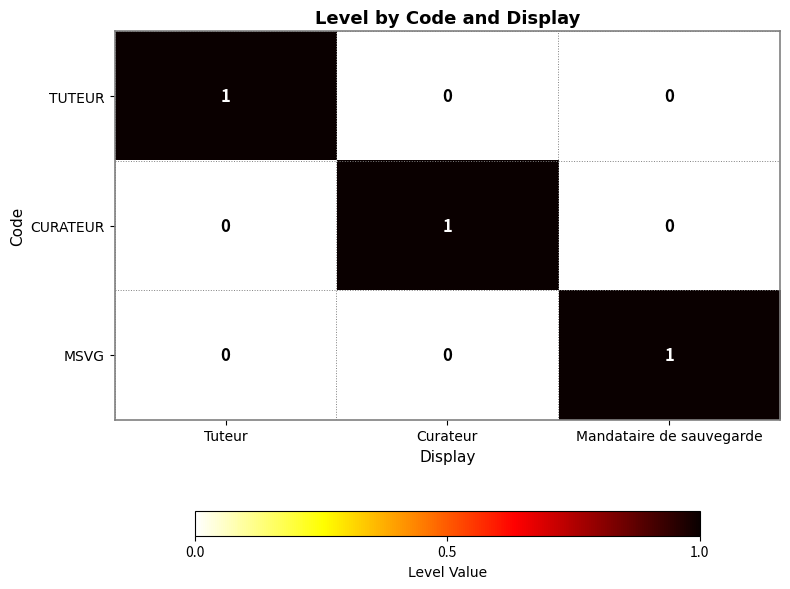

How many TUTEUR values are between 0 and 1?

3